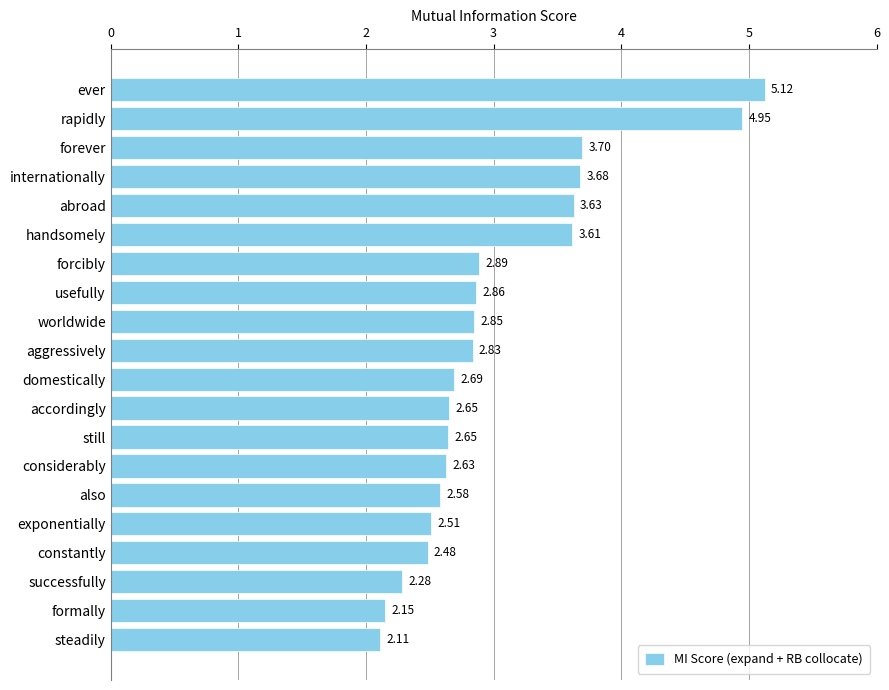

What is the label of the 2nd bar from the top?

rapidly